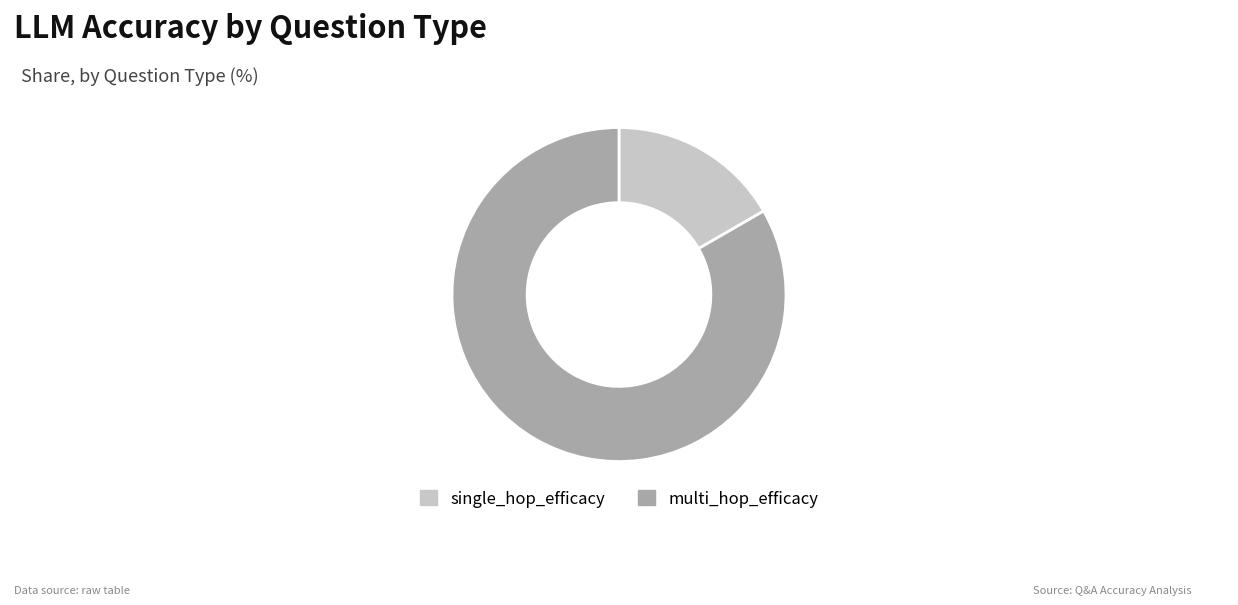

Is single_hop_efficacy the majority of the pie?

No